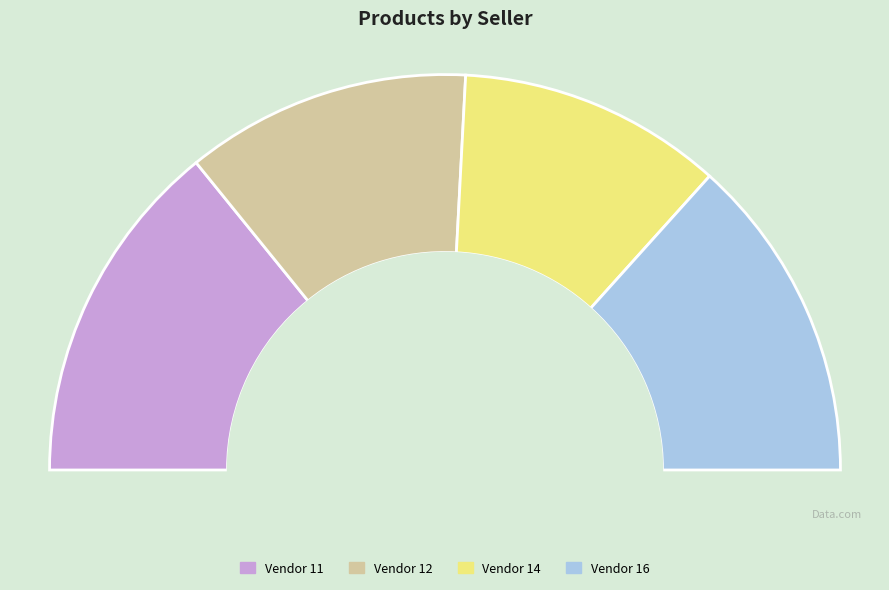

To the nearest percent, what is the combined percentage of 11 and 12?

52%